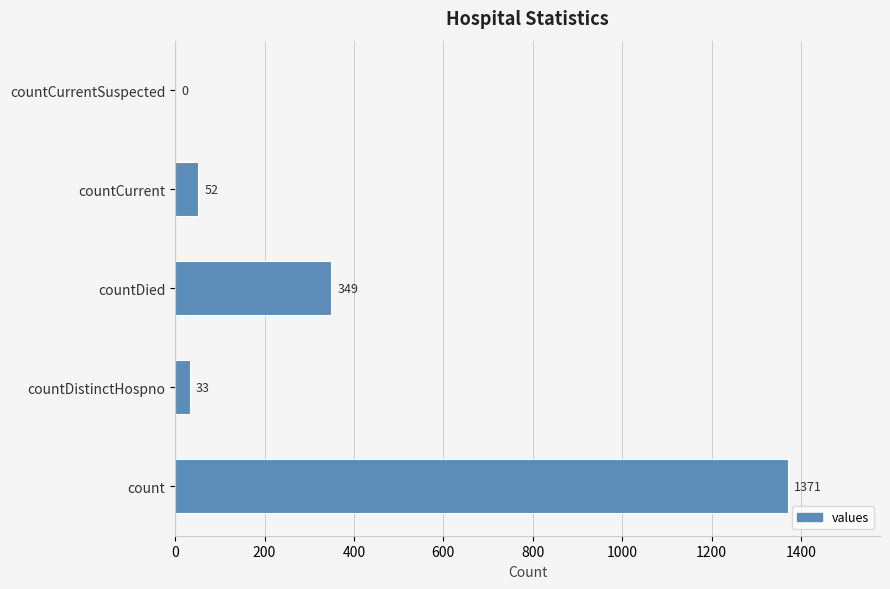

What is the sum of all values?

1805